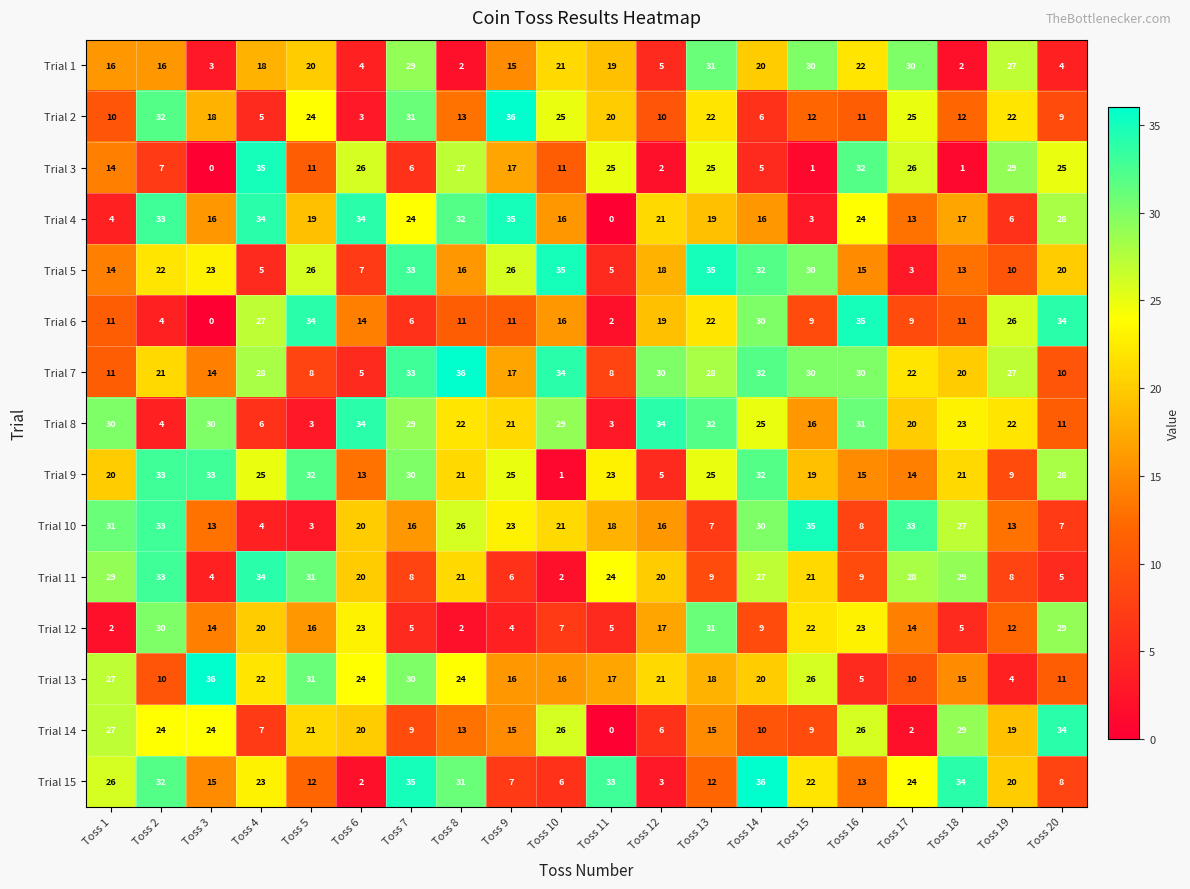

Between Toss 7 and Toss 19, which series saw the biggest shift?

Trial 13